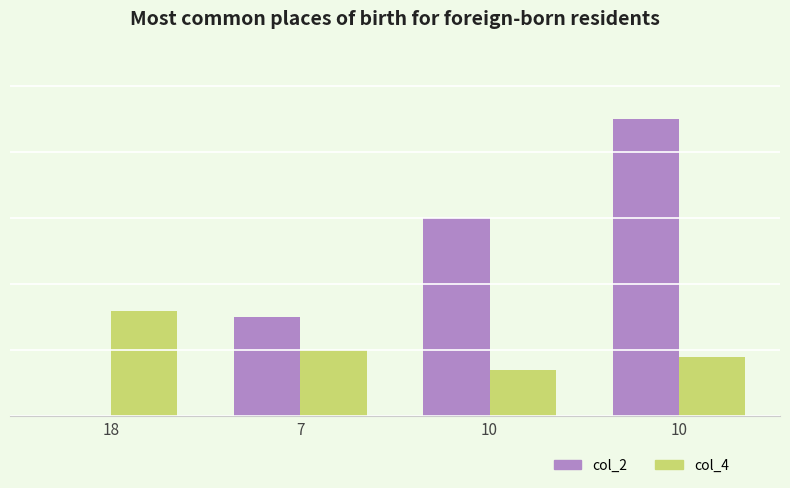

Are the bars horizontal?

No